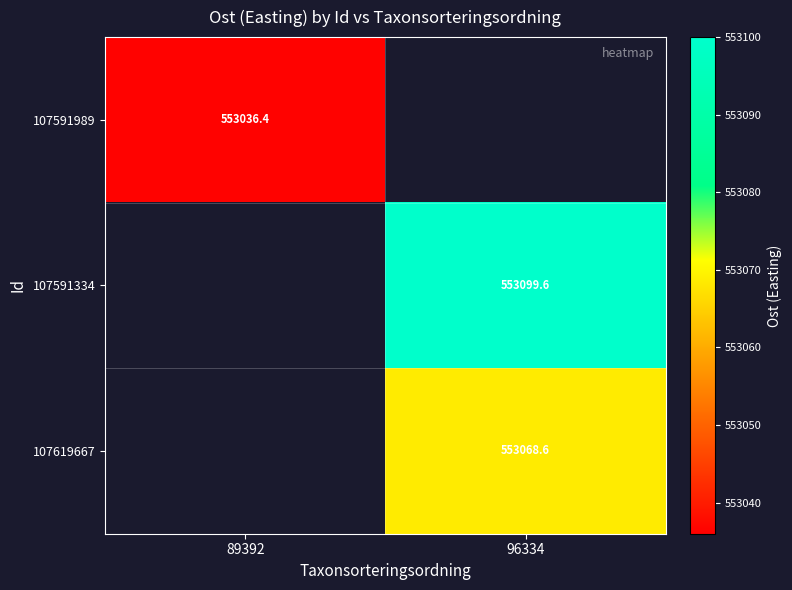

What is the maximum value shown in the chart?

553099.6